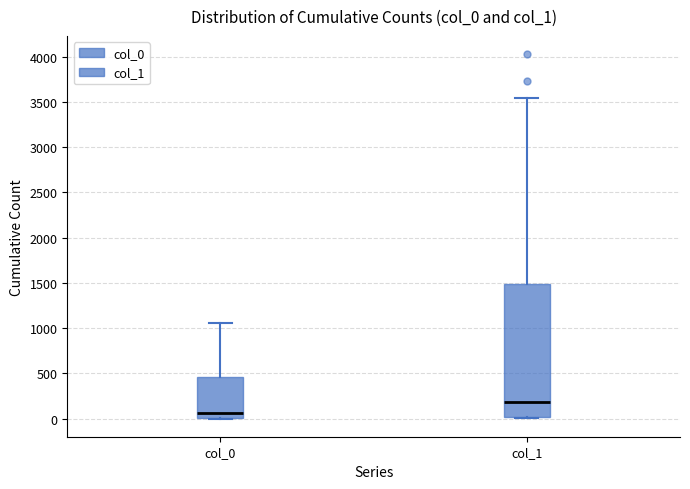

Which box's median line is the lowest?

col_0